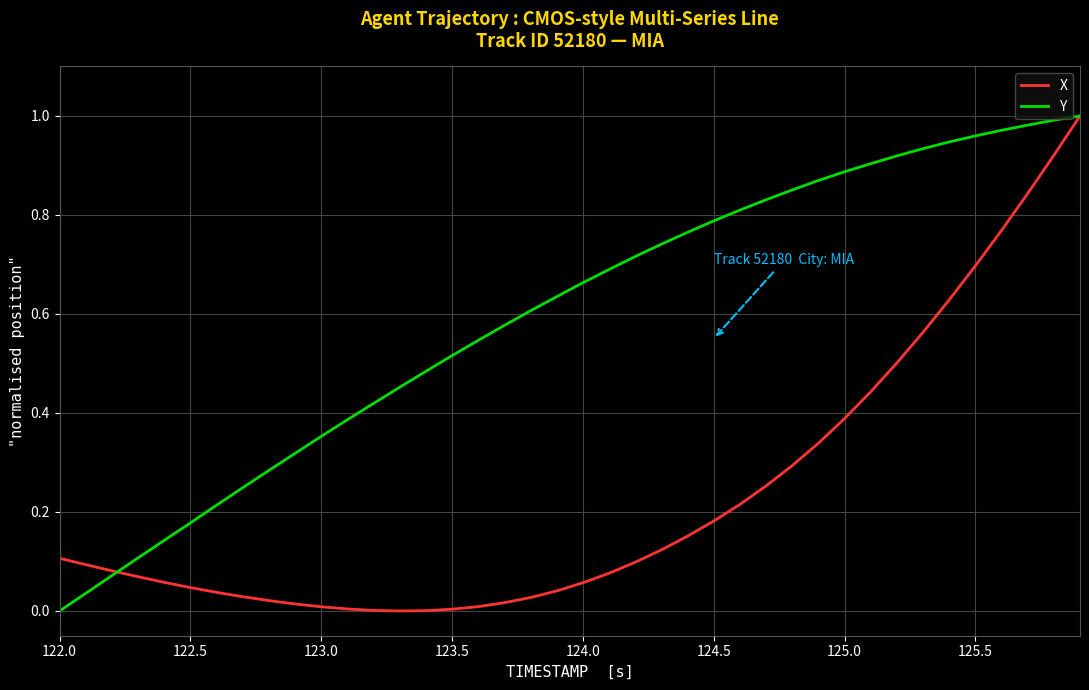

Which series has the largest total across all categories?

Y